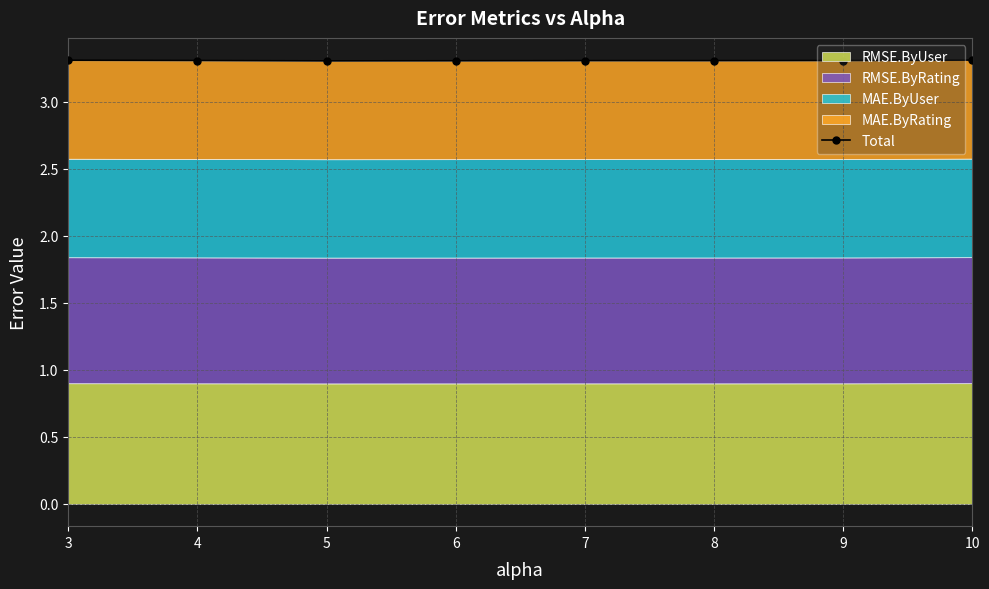

At which category does the data reach its first local valley?

5